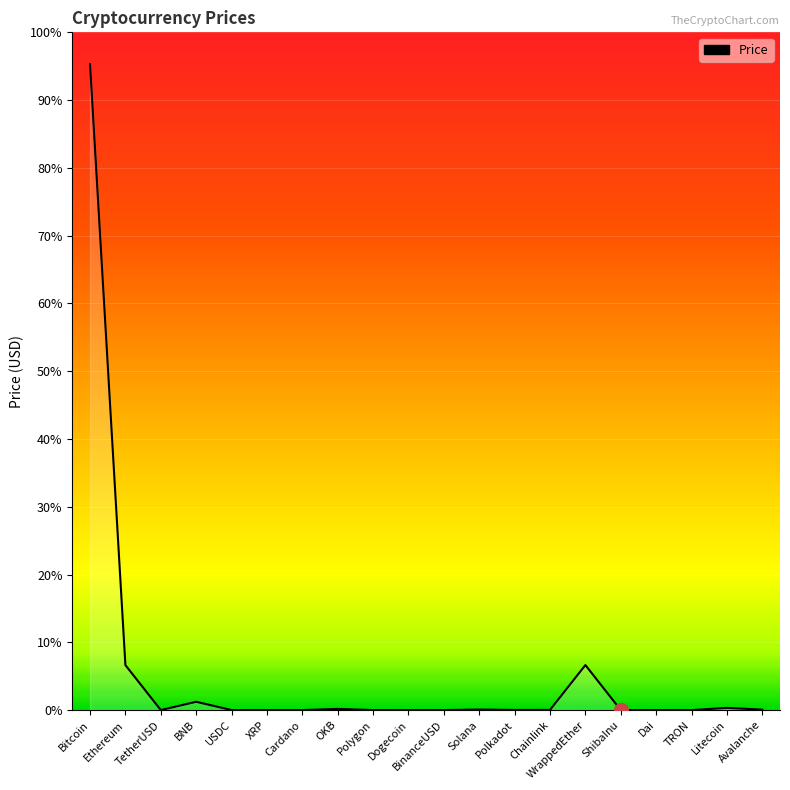

Which category has the lowest value across all series?

ShibaInu